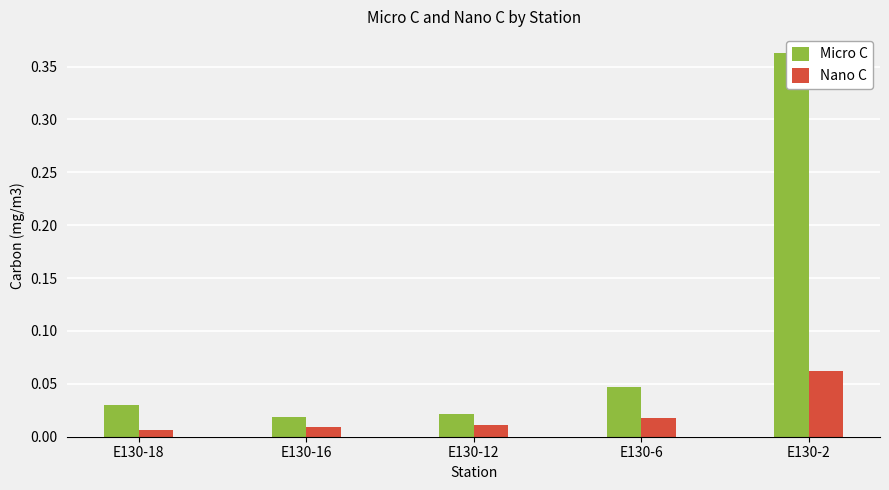

Count the Nano C values in the range 0 to 1.

5